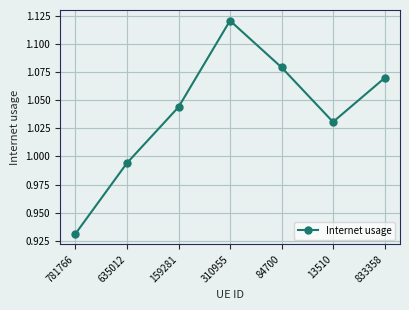

The value at 84700 is 0.3. True or false?

False